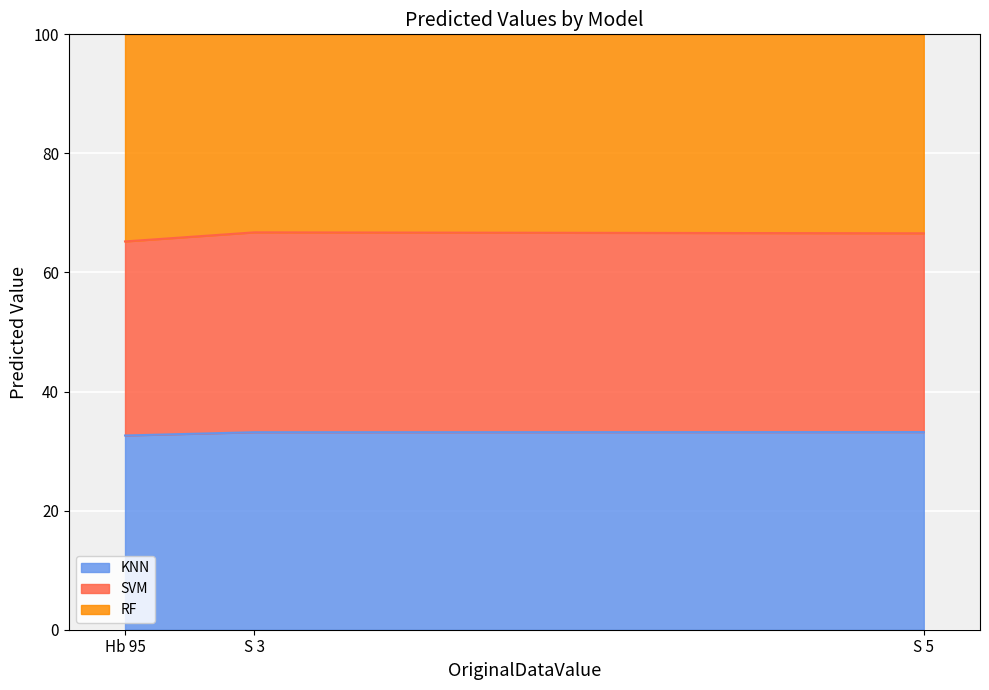

Is it true that KNN equals 32.6 at Hb 95?

True